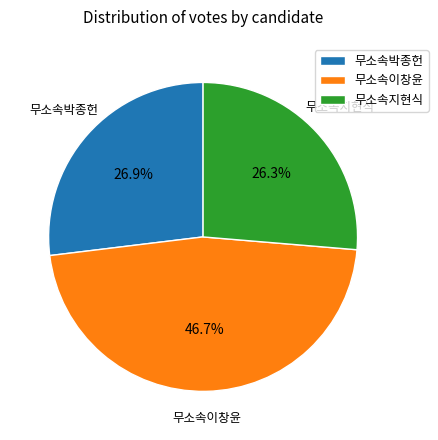

Count the number of slices in the pie.

3